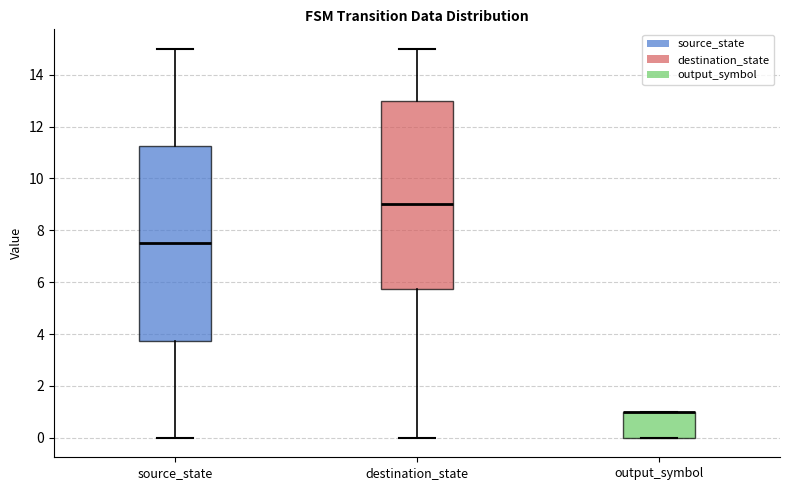

Reading left to right, transcribe this box plot: for each box, give where its median line is, the range the box spans, and where its two whiskers end, as read against the y-axis. The values are not printed on the chart, so give them approximately, as read against the axis.

source_state: median 7.6, box 3.8 to 11.2, whiskers 0.0 to 15.0
destination_state: median 9.0, box 5.8 to 13.0, whiskers 0.0 to 15.0
output_symbol: median 1.0 (drawn on the box's upper edge), box 0.0 to 1.0, whiskers 0.0 to 1.0